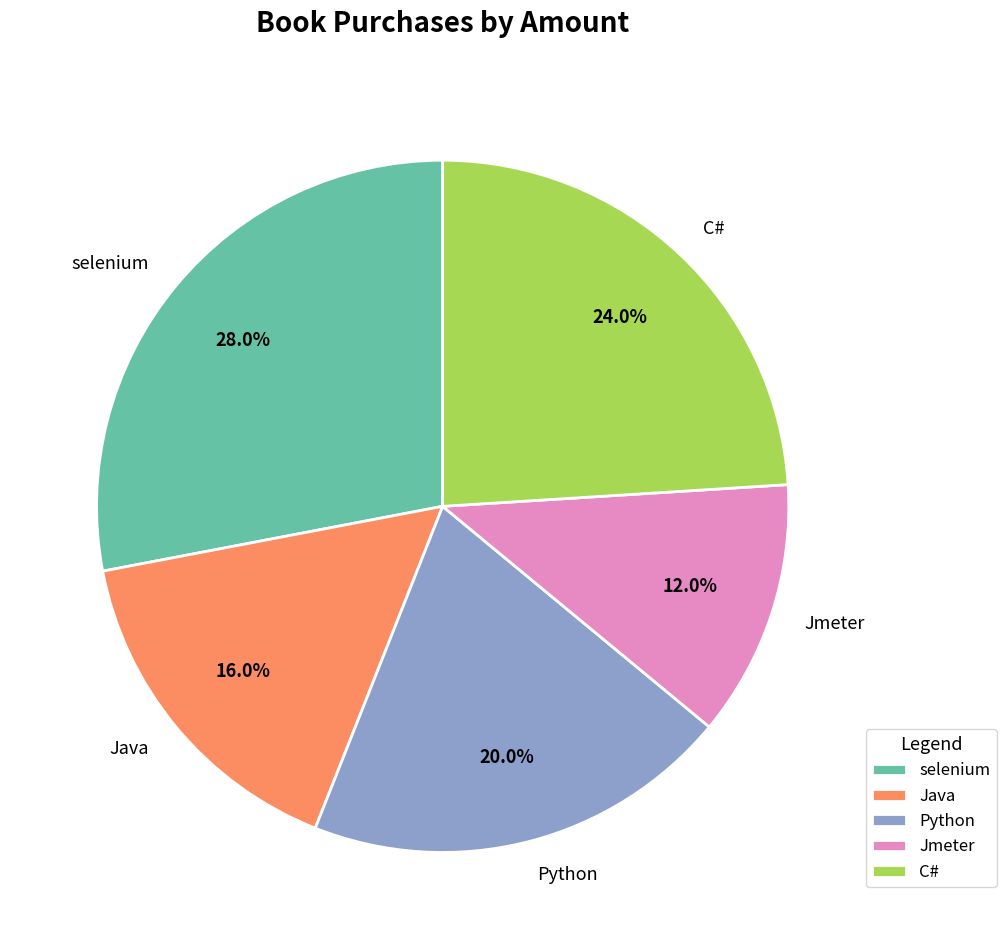

To the nearest percent, what is the difference between the largest and smallest slice percentages?

16%